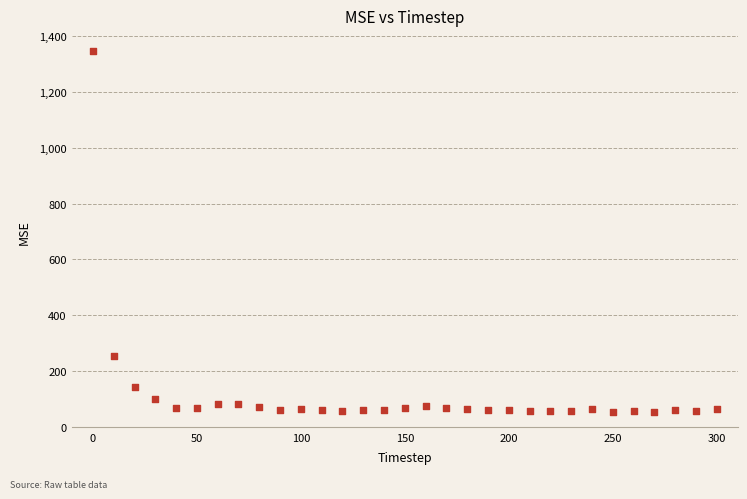

What is the range of Y values (max minus min)?

1292.8